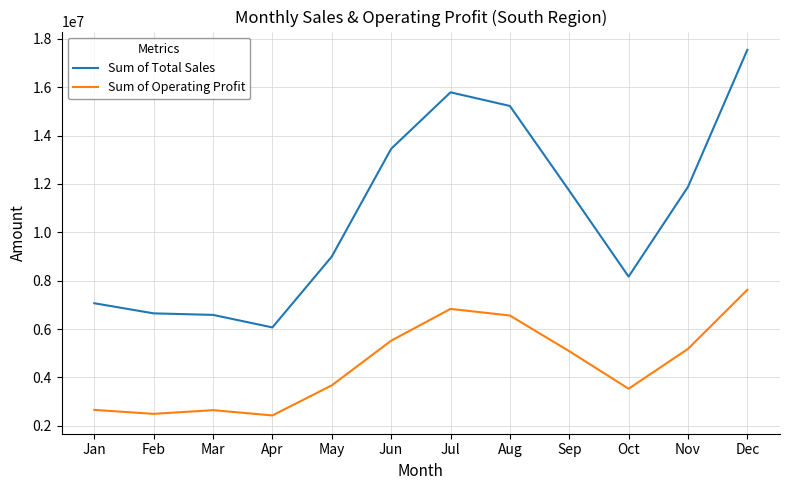

How many values in the Sum of Total Sales series are below 11722500?

6